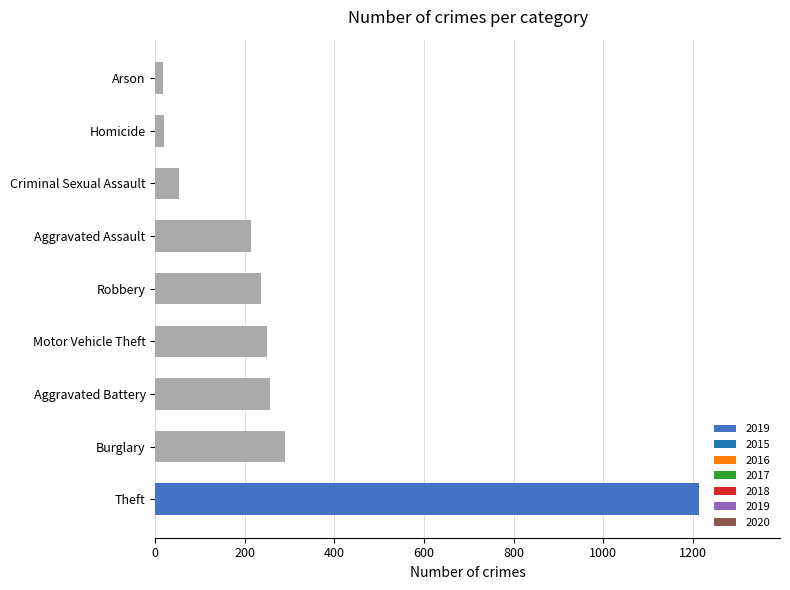

Which has a higher value, Aggravated Battery or Aggravated Assault?

Aggravated Battery